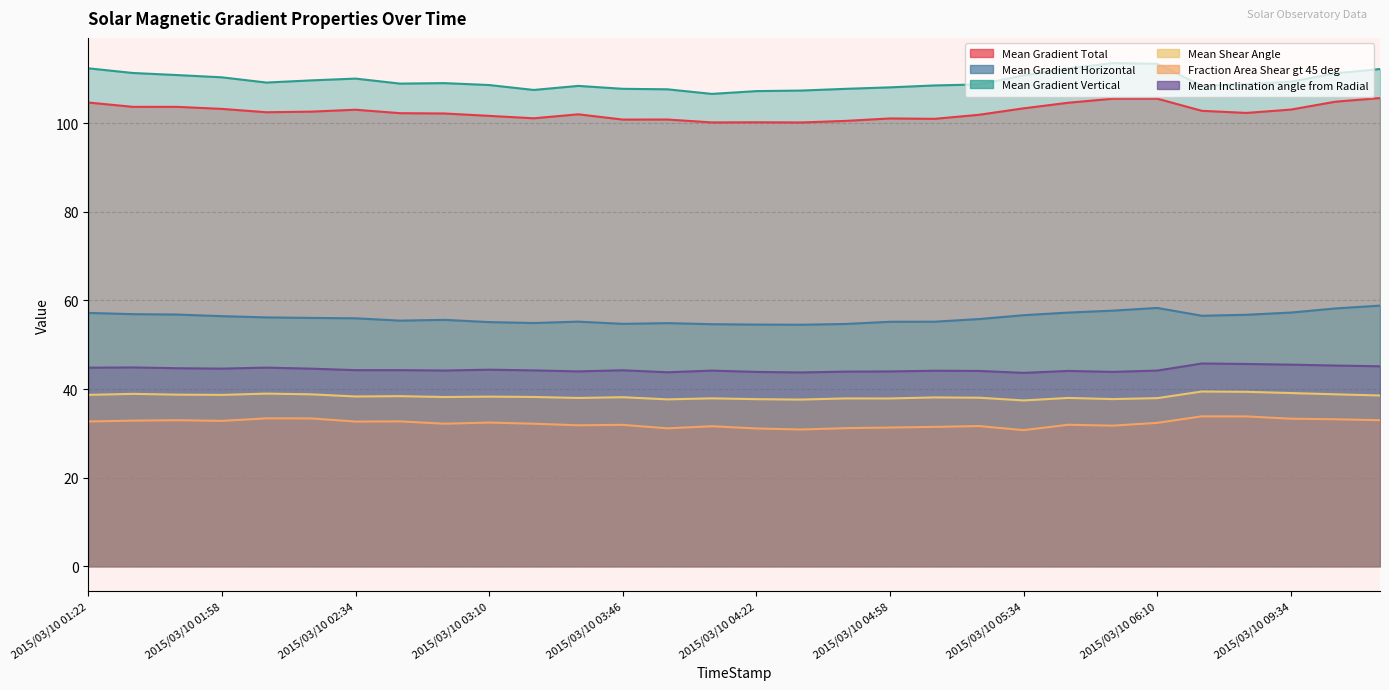

What is the value of the Mean Gradient Total point at the 11th from the left?

101.1